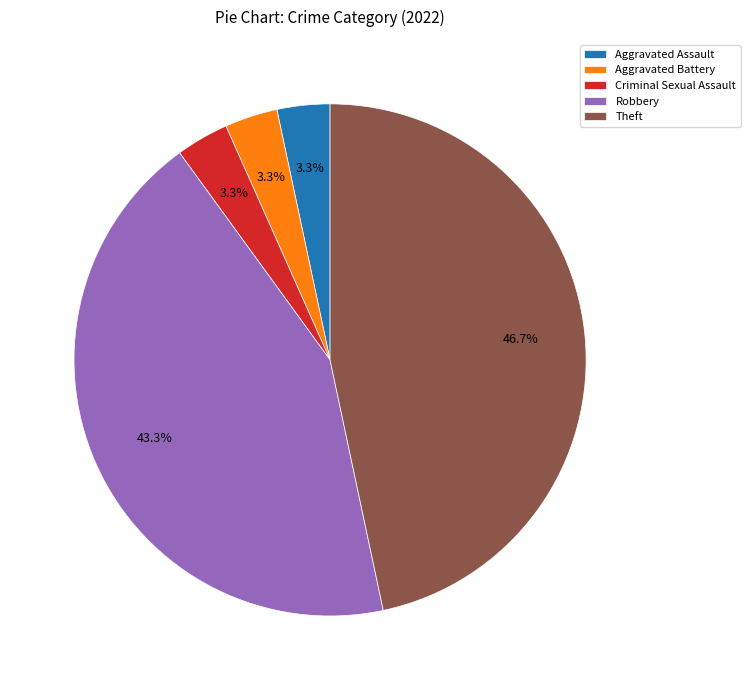

To the nearest percent, what portion does Aggravated Assault represent?

3%